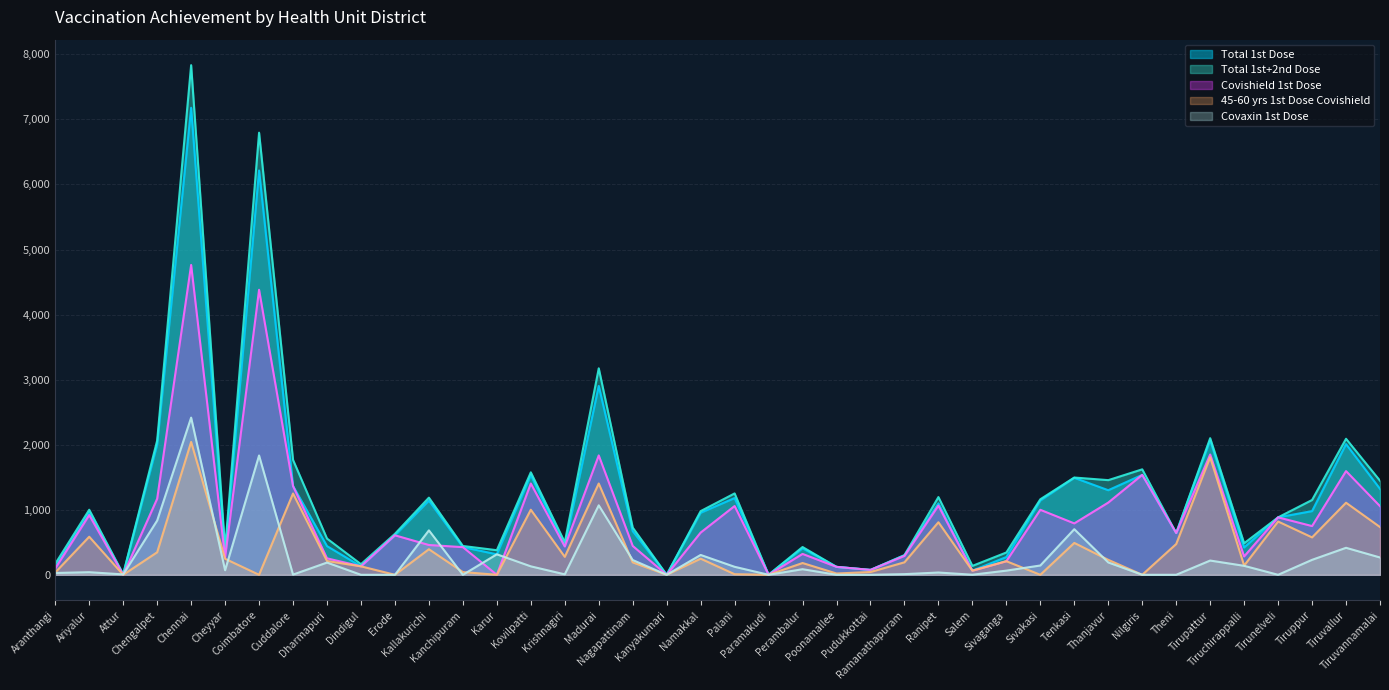

After their last crossing, which series has the higher values: 45-60 yrs 1st Dose Covishield or Covaxin 1st Dose?

45-60 yrs 1st Dose Covishield